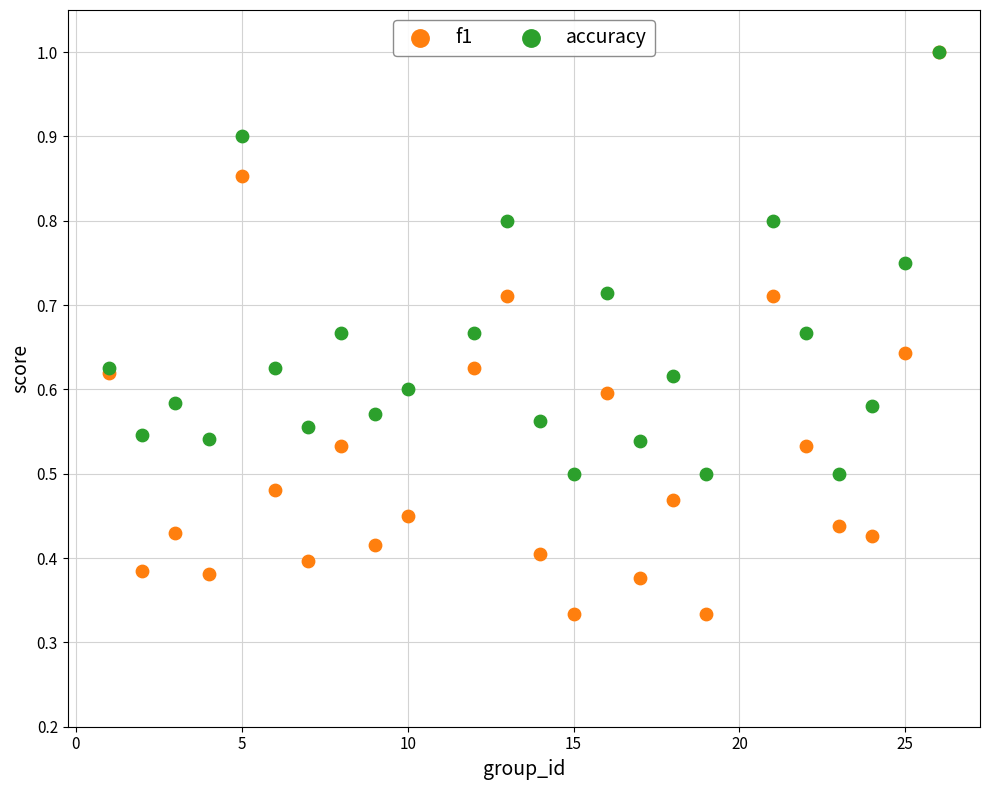

What are all the series names shown in the legend?

f1, accuracy